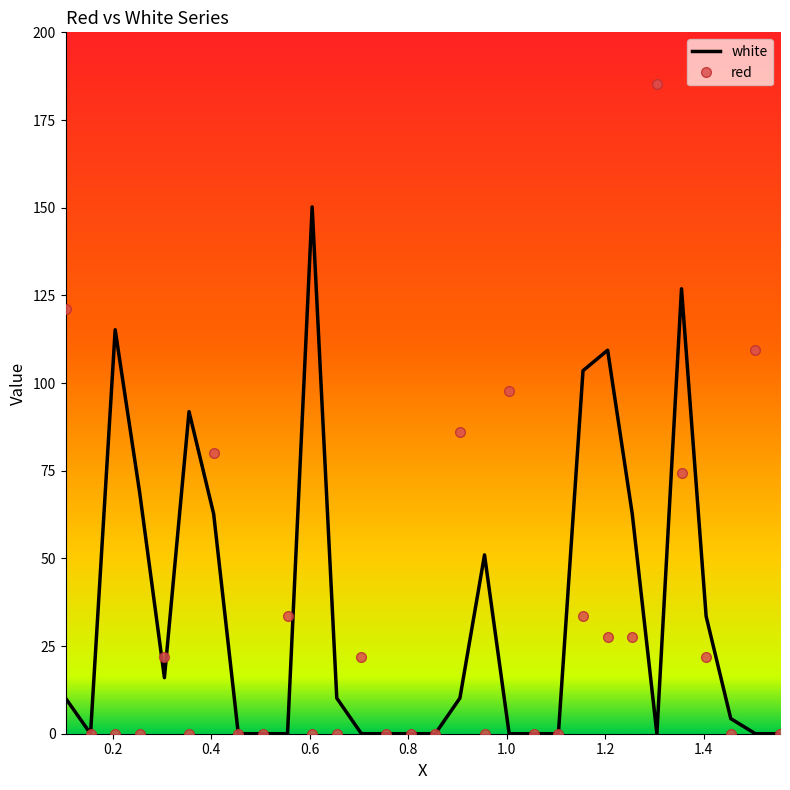

What is the greatest value displayed?

185.2